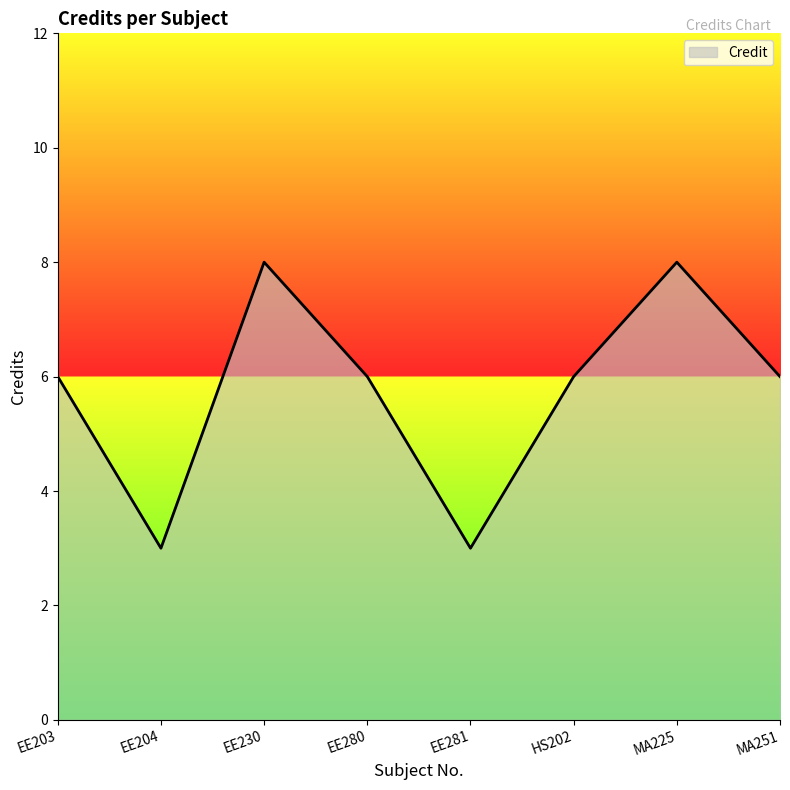

What position from the left is EE204?

2